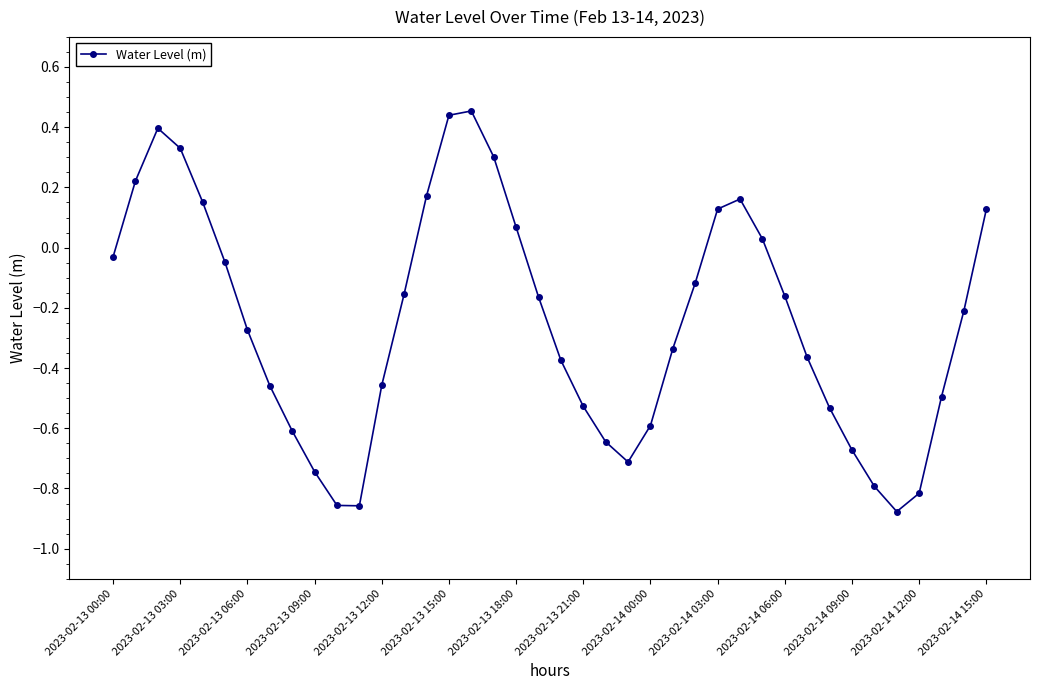

How many series are shown in this chart?

1